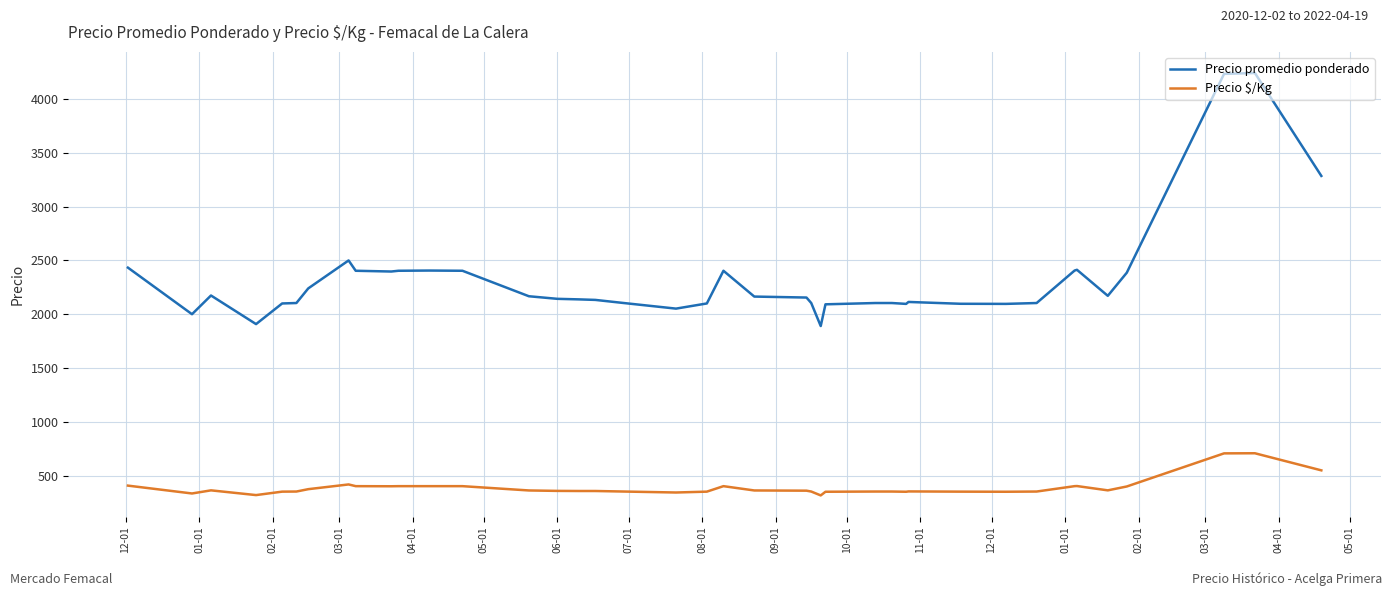

Which series has the widest spread of values?

Precio promedio ponderado